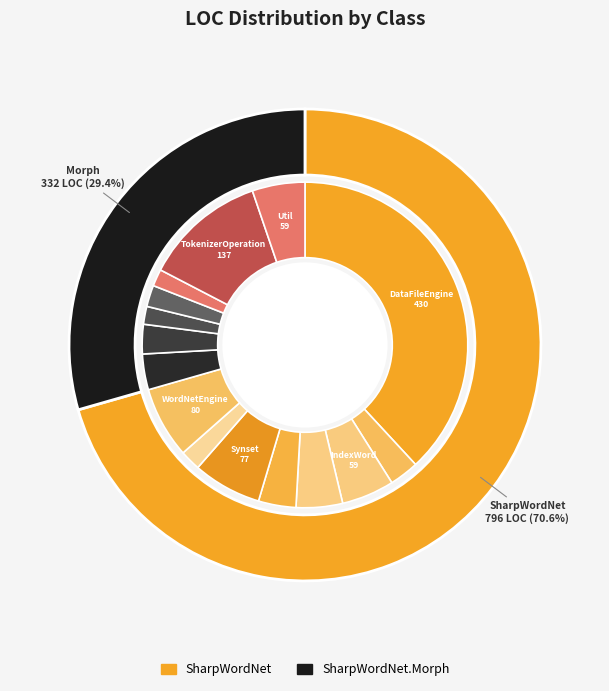

Does Util represent more than half of the total?

No